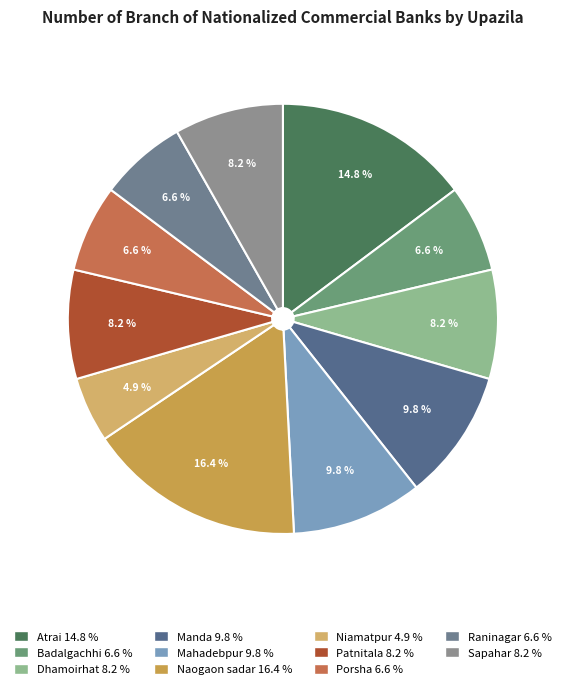

What is the ratio of the value at Badalgachhi to the value at Raninagar?

1.0